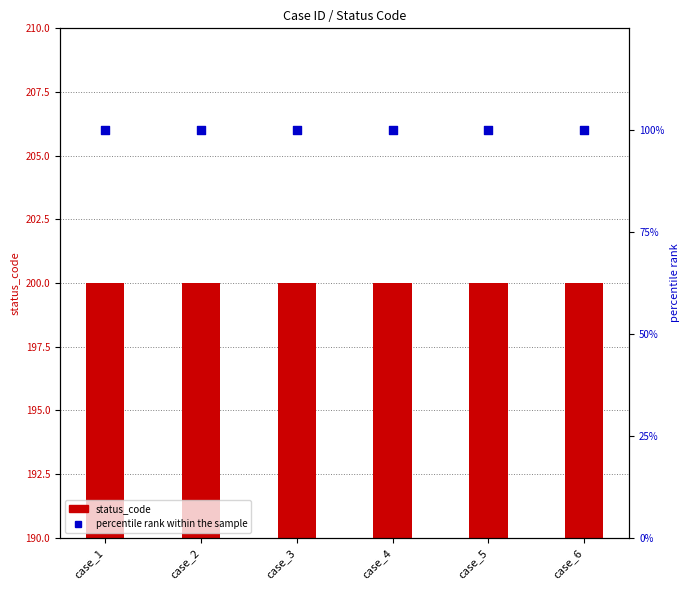

Which series has the largest total across all categories?

percentile rank within the sample